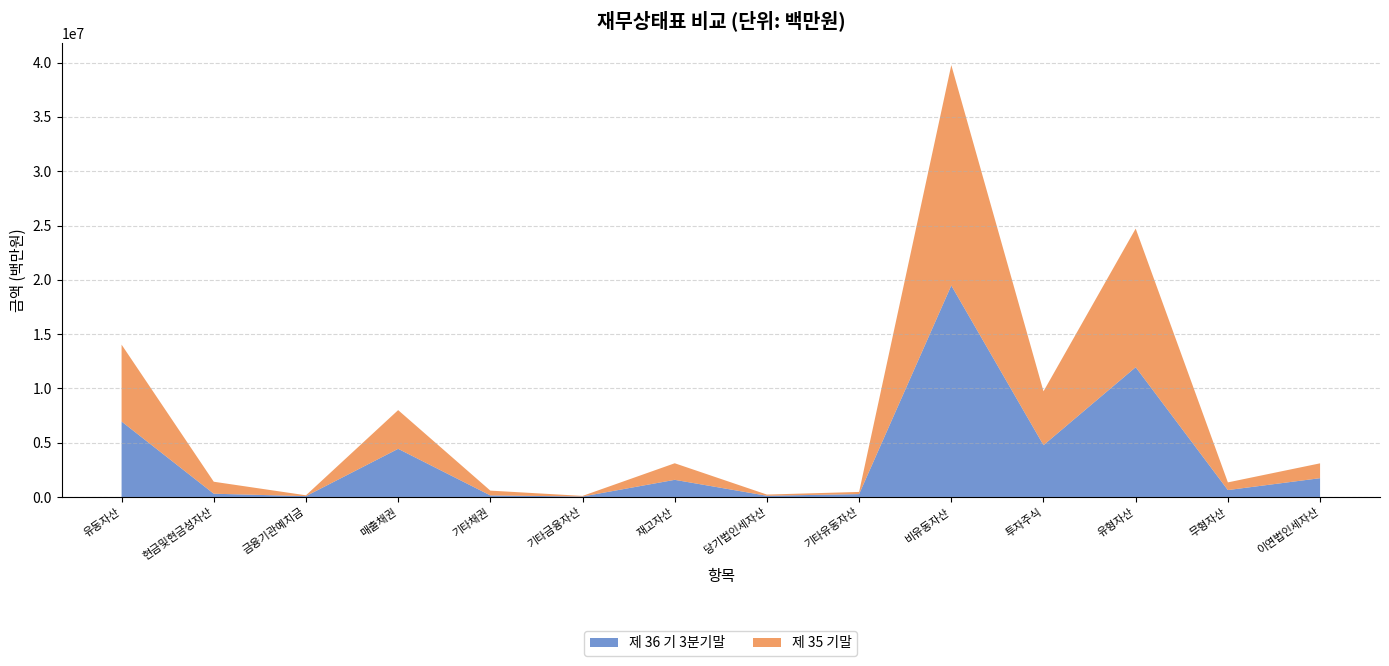

Reading right to left, transcribe all the data shown in this chart.

제 36 기 3분기말: 이연법인세자산=1730397	무형자산=635134	유형자산=11950791	투자주식=4770666	비유동자산=19473535	기타유동자산=264511	당기법인세자산=110307	재고자산=1578548	기타금융자산=42805	기타채권=144257	매출채권=4433619	금융기관예치금=76852	현금및현금성자산=298709	유동자산=6949608
제 35 기말: 이연법인세자산=1367714	무형자산=708047	유형자산=12764175	투자주식=4958308	비유동자산=20301452	기타유동자산=199833	당기법인세자산=111129	재고자산=1526299	기타금융자산=55665	기타채권=439940	매출채권=3565860	금융기관예치금=77257	현금및현금성자산=1105245	유동자산=7081228